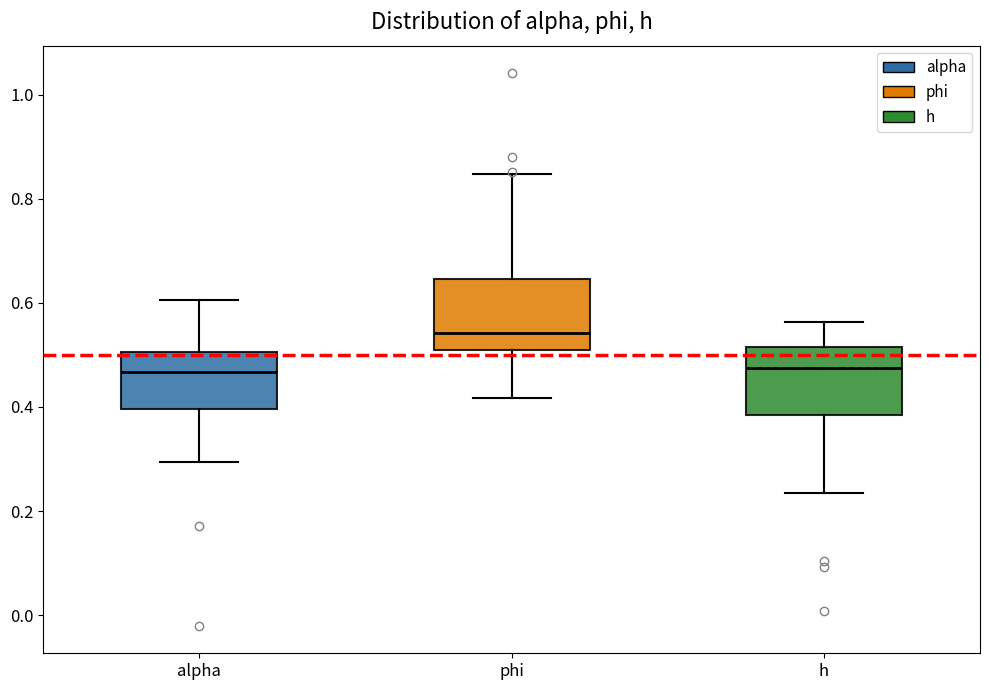

Reading left to right, read every box against the y-axis: the position of its median line, the range the box covers, and the ends of its whiskers. The values are not printed on the chart, so give them approximately, as read against the axis.

alpha: median 0.46, box 0.40 to 0.50, whiskers 0.30 to 0.60
phi: median 0.54, box 0.50 to 0.64, whiskers 0.42 to 0.84
h: median 0.48, box 0.38 to 0.52, whiskers 0.24 to 0.56